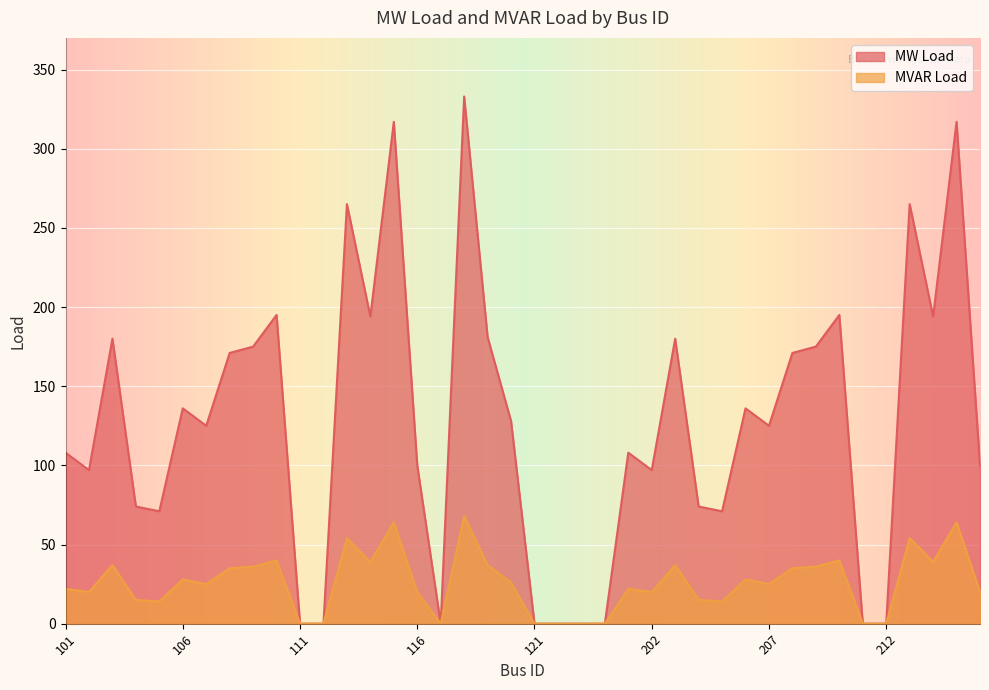

Rank the series by their maximum value, from lowest to highest.

MVAR Load, MW Load